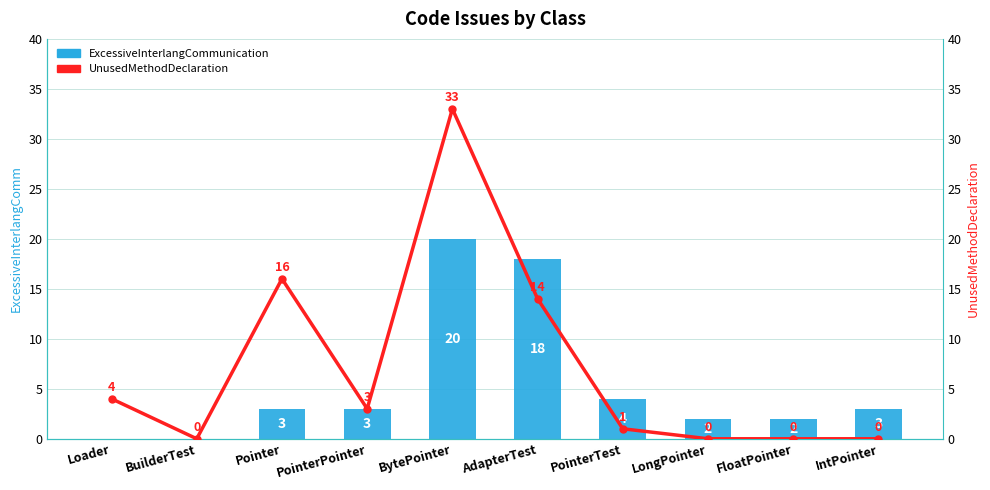

Reading left to right, transcribe all the data shown in this chart.

ExcessiveInterlangCommunication: Loader=0	BuilderTest=0	Pointer=3	PointerPointer=3	BytePointer=20	AdapterTest=18	PointerTest=4	LongPointer=2	FloatPointer=2	IntPointer=3
UnusedMethodDeclaration: Loader=4	BuilderTest=0	Pointer=16	PointerPointer=3	BytePointer=33	AdapterTest=14	PointerTest=1	LongPointer=0	FloatPointer=0	IntPointer=0